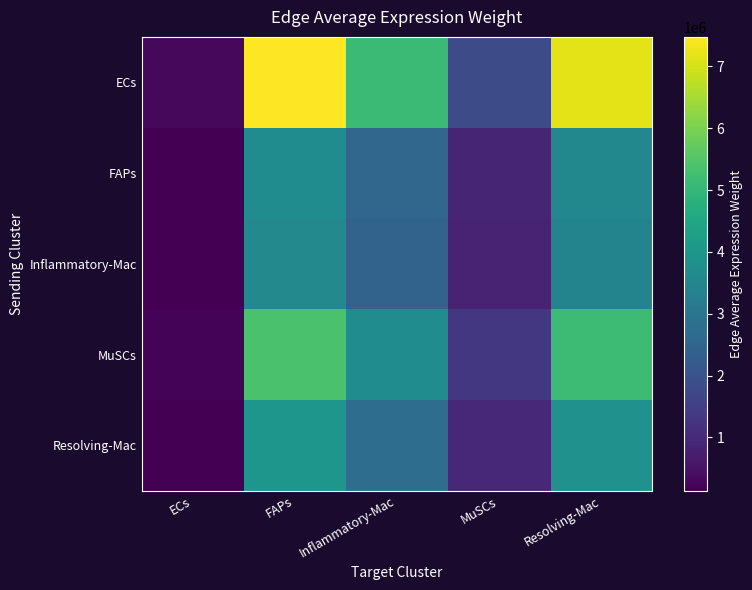

Reading right to left, extract all data points from this chart.

ECs: Resolving-Mac=7188294.3	MuSCs=1834767.5	Inflammatory-Mac=5155366.7	FAPs=7478878.0	ECs=288116.1
FAPs: Resolving-Mac=3561938.6	MuSCs=909162.7	Inflammatory-Mac=2554583.7	FAPs=3705928.4	ECs=142767.1
Inflammatory-Mac: Resolving-Mac=3462491.4	MuSCs=883779.4	Inflammatory-Mac=2483261.2	FAPs=3602461.1	ECs=138781.1
MuSCs: Resolving-Mac=5174946.6	MuSCs=1320873.0	Inflammatory-Mac=3711415.6	FAPs=5384141.6	ECs=207418.5
Resolving-Mac: Resolving-Mac=3852307.4	MuSCs=983277.6	Inflammatory-Mac=2762833.1	FAPs=4008035.2	ECs=154405.4